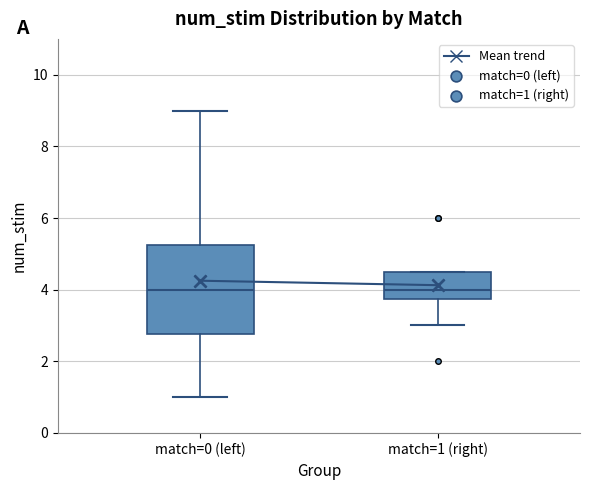

Reading left to right, transcribe this box plot: for each box, give where its median line is, the range the box spans, and where its two whiskers end, as read against the y-axis. The values are not printed on the chart, so give them approximately, as read against the axis.

match=0 (left): median 4.0, box 2.8 to 5.2, whiskers 1.0 to 9.0
match=1 (right): median 4.0, box 3.8 to 4.6, whiskers 3.0 to 4.6